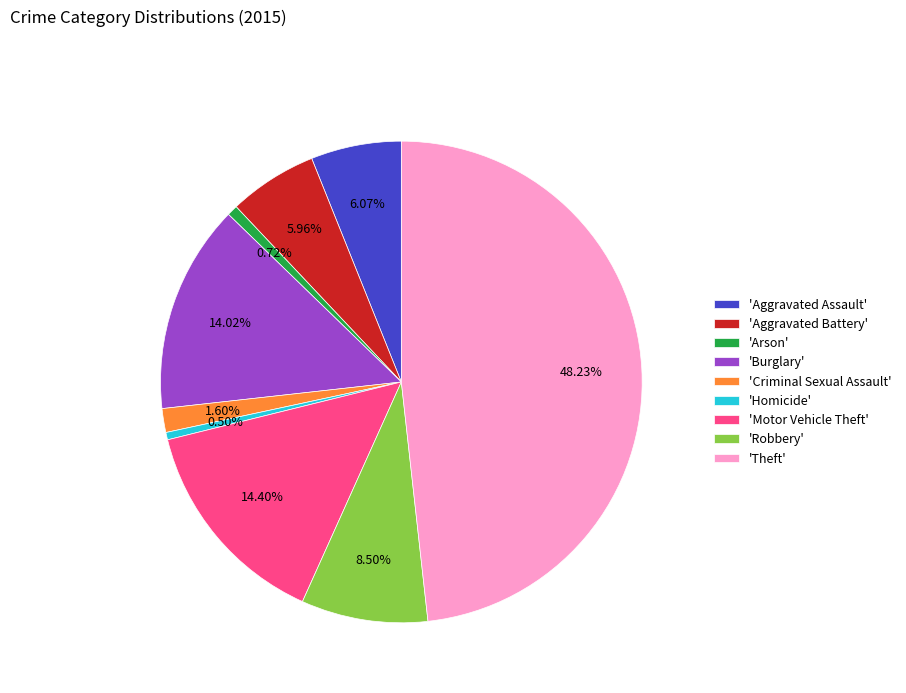

Is there a majority slice in this chart?

No